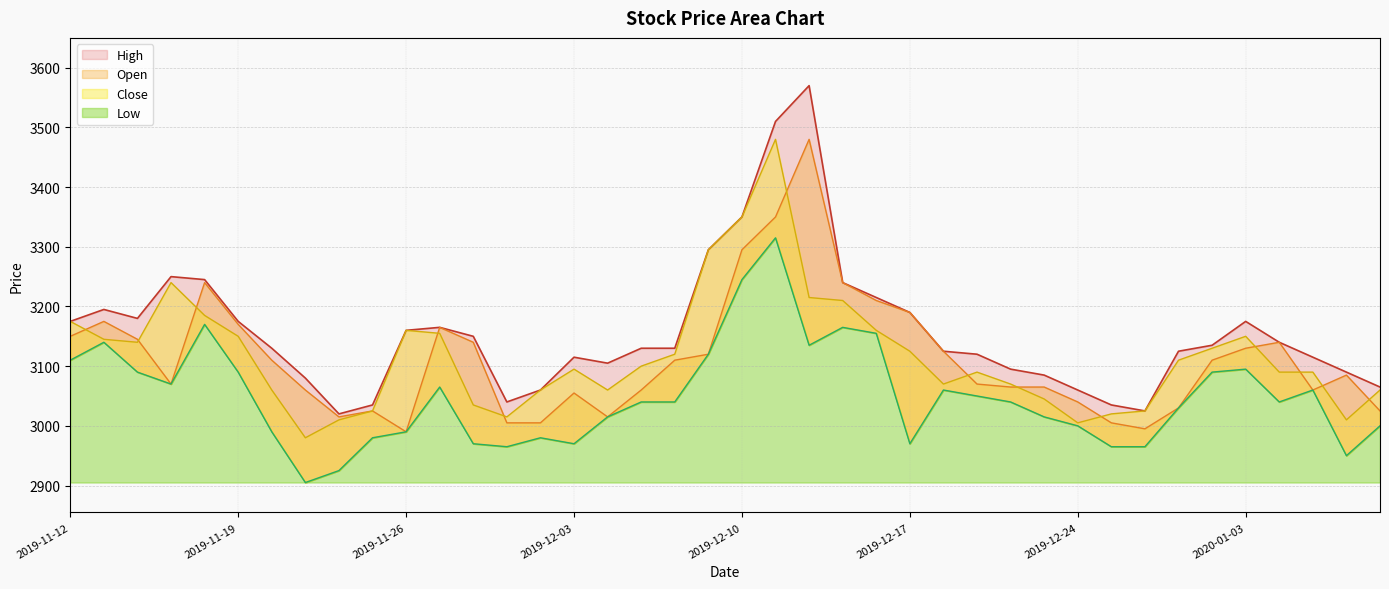

Which label corresponds to the smallest value in the chart?

2019-11-21